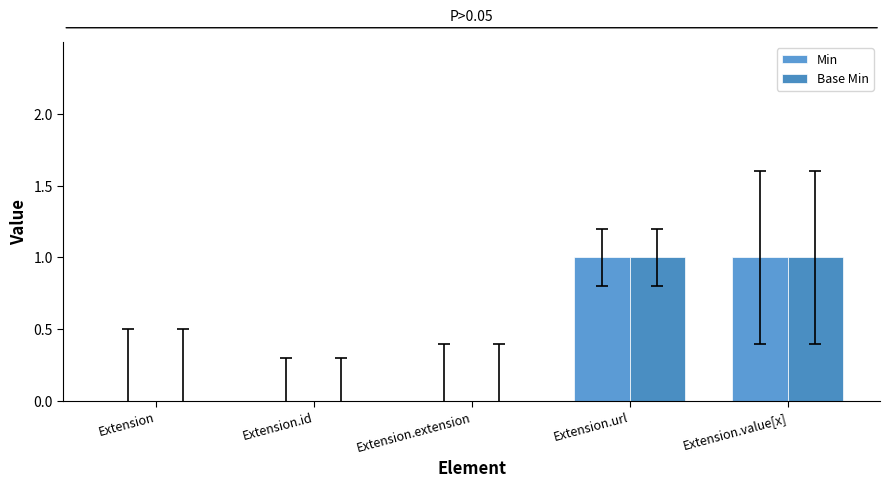

Is it true that Min equals 0 at Extension.extension?

True